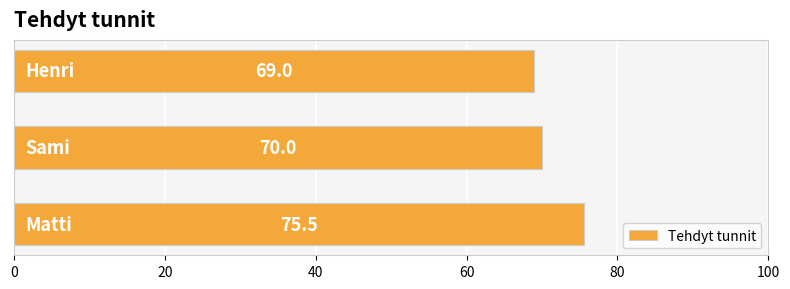

What is the smallest value displayed?

69.0